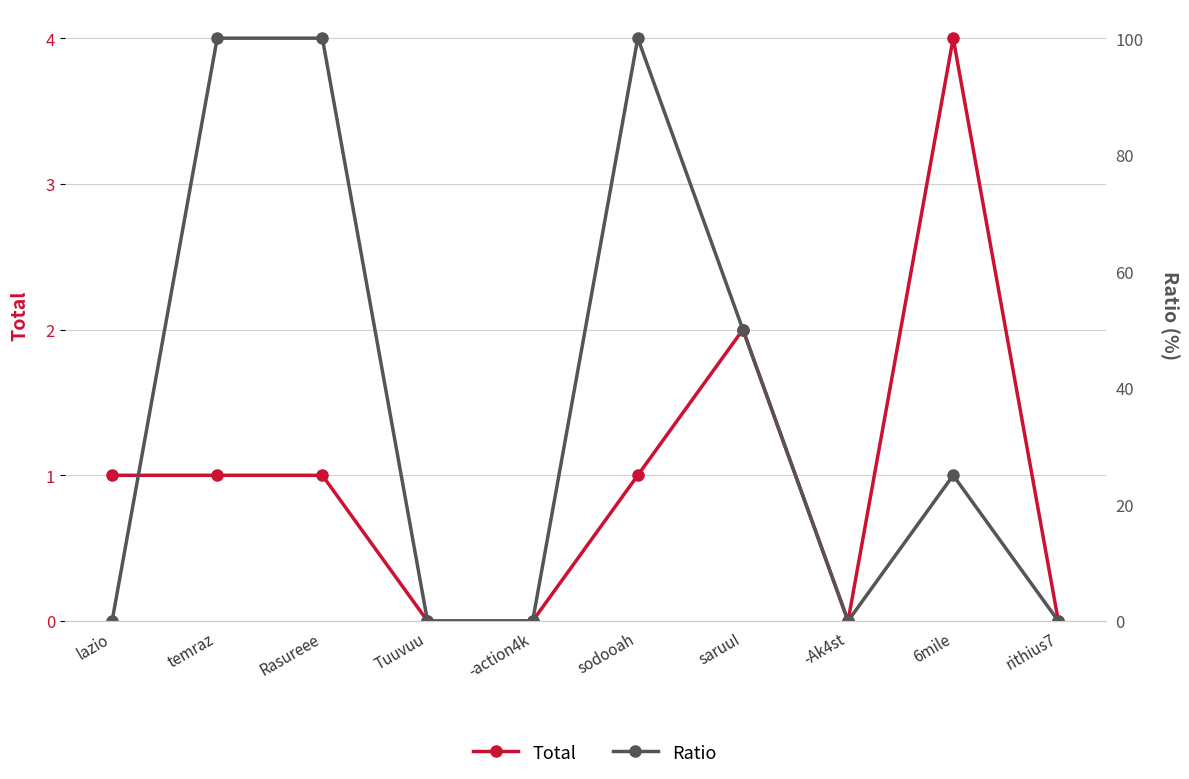

Is it true that Ratio equals 44 at 6mile?

False